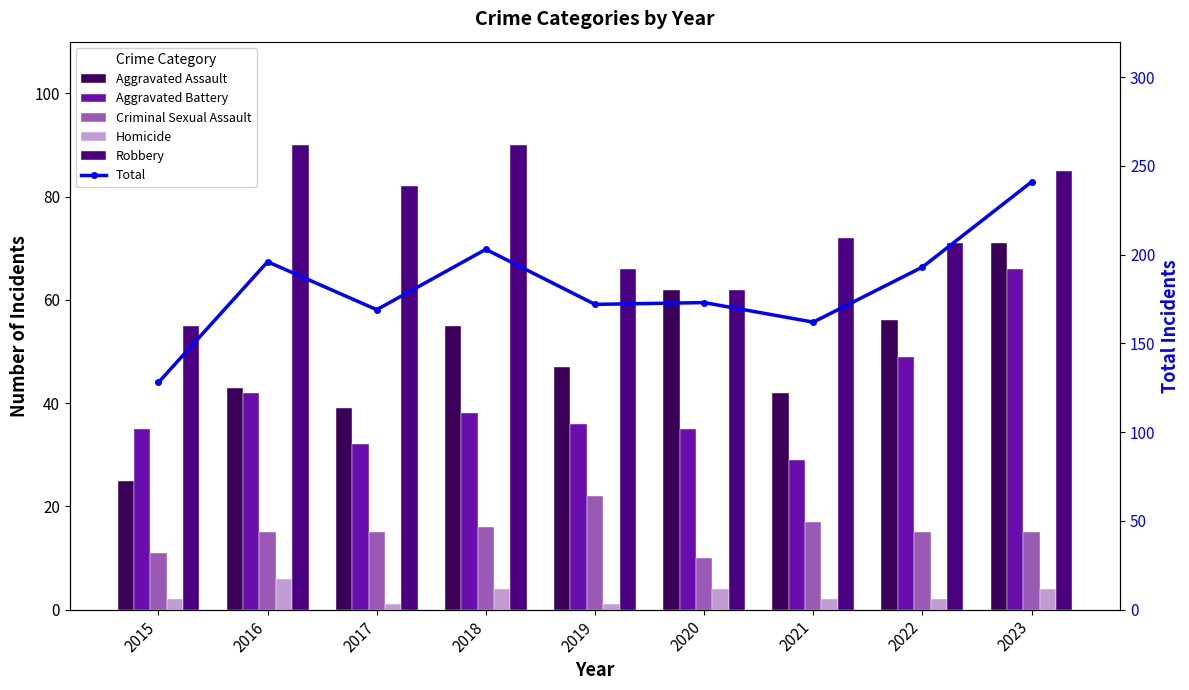

The Aggravated Assault series shows 12 at 2019. True or false?

False